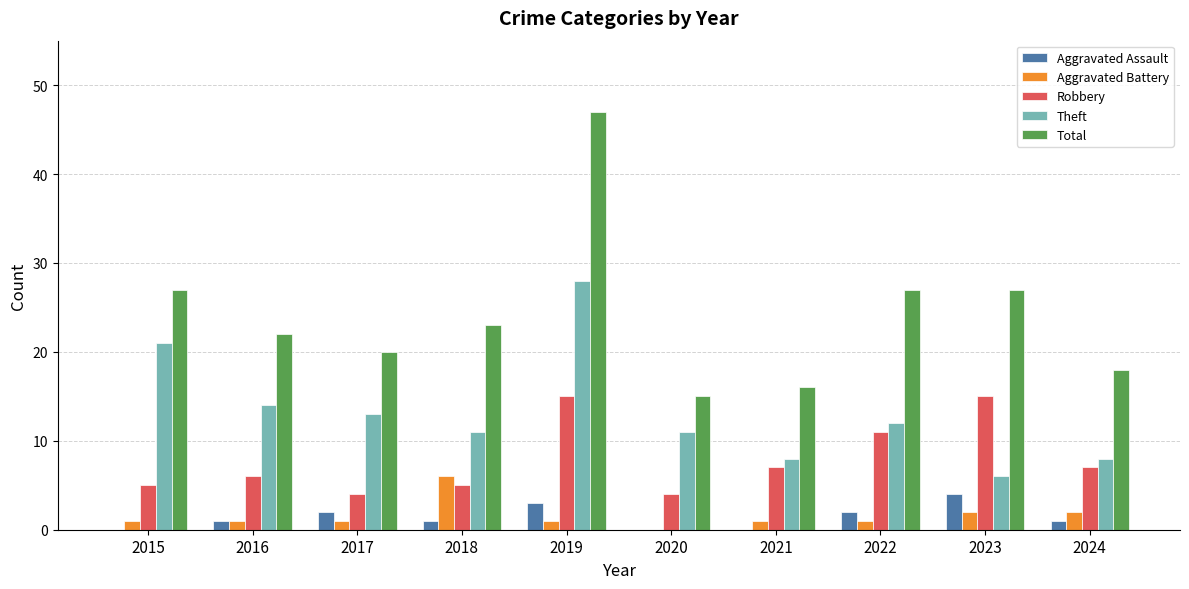

What are all the series names shown in the legend?

Aggravated Assault, Aggravated Battery, Robbery, Theft, Total